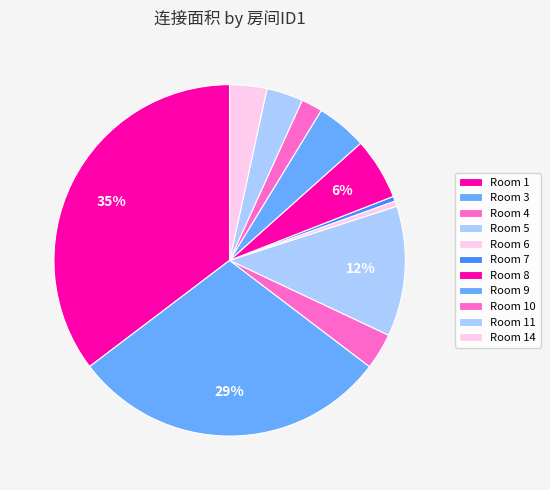

Is there a majority slice in this chart?

No